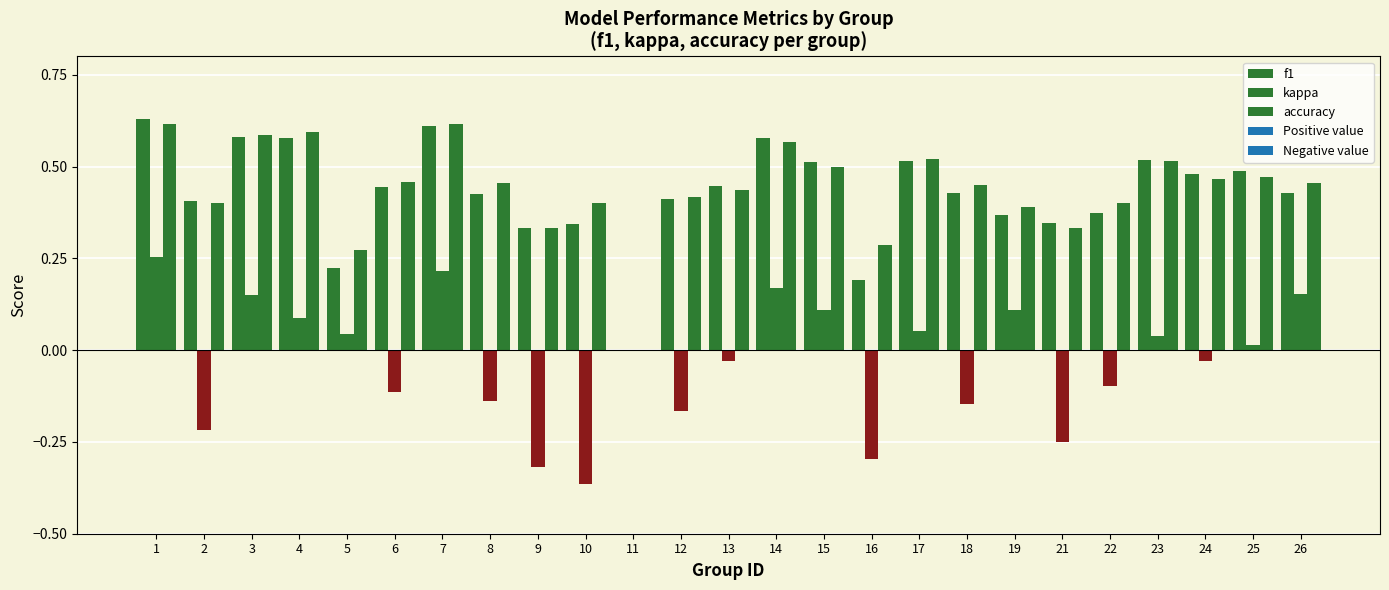

At which label is kappa closest to 0?

11